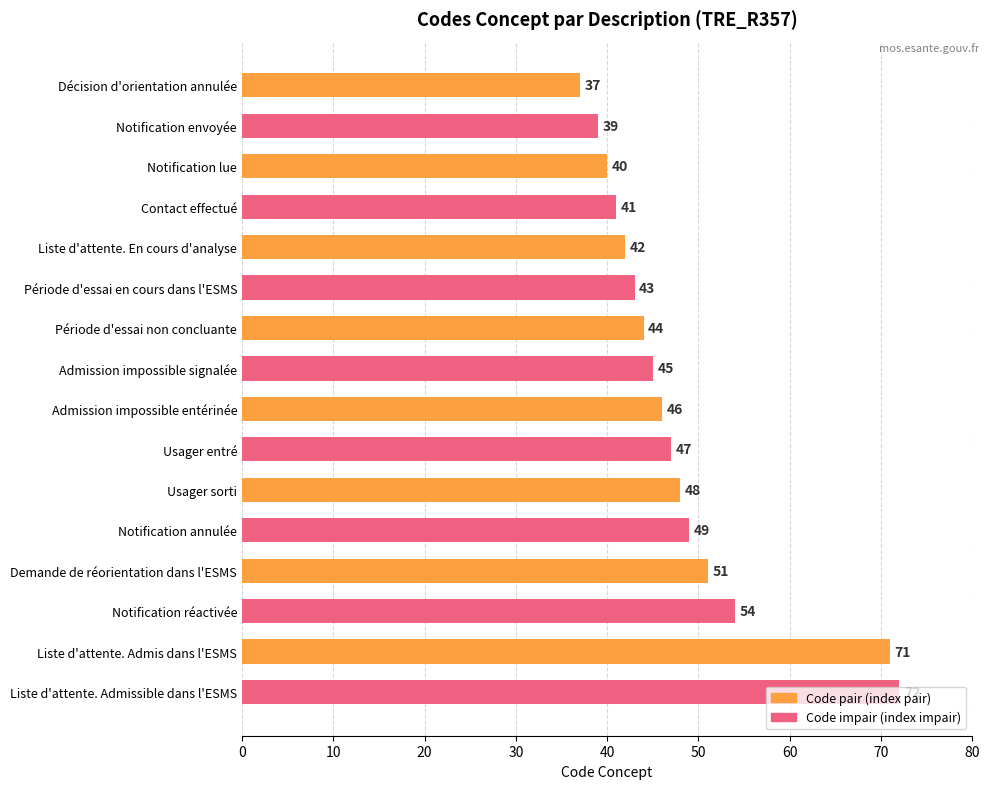

List the labels in order of value, largest first.

Liste d'attente. Admissible dans l'ESMS, Liste d'attente. Admis dans l'ESMS, Notification réactivée, Demande de réorientation dans l'ESMS, Notification annulée, Usager sorti, Usager entré, Admission impossible entérinée, Admission impossible signalée, Période d'essai non concluante, Période d'essai en cours dans l'ESMS, Liste d'attente. En cours d'analyse, Contact effectué, Notification lue, Notification envoyée, Décision d'orientation annulée